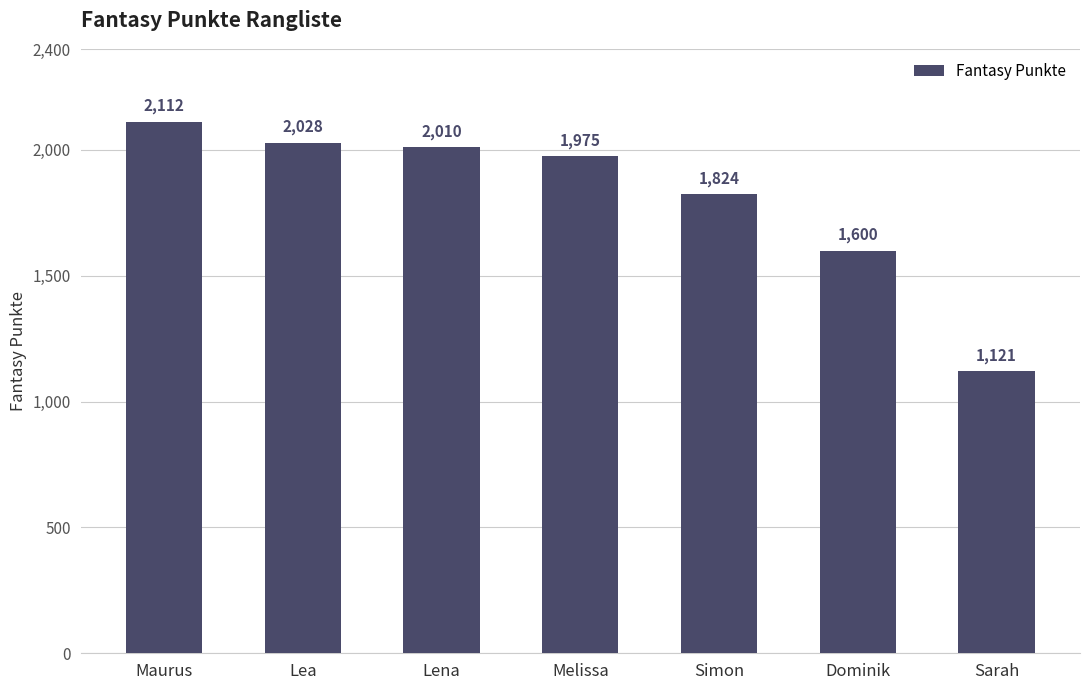

True or false: the data shows 3200 at Lena.

False